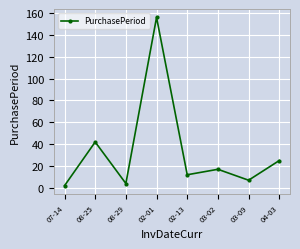

At which category does the chart reach its peak across all series?

02-01